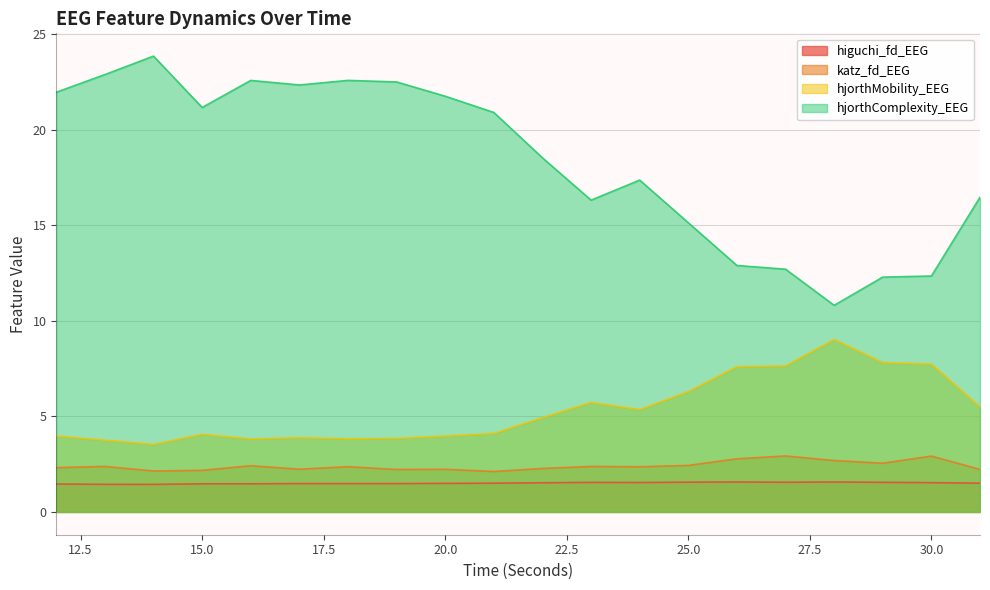

What is the value of the katz_fd_EEG point at the 15th from the left?

2.8